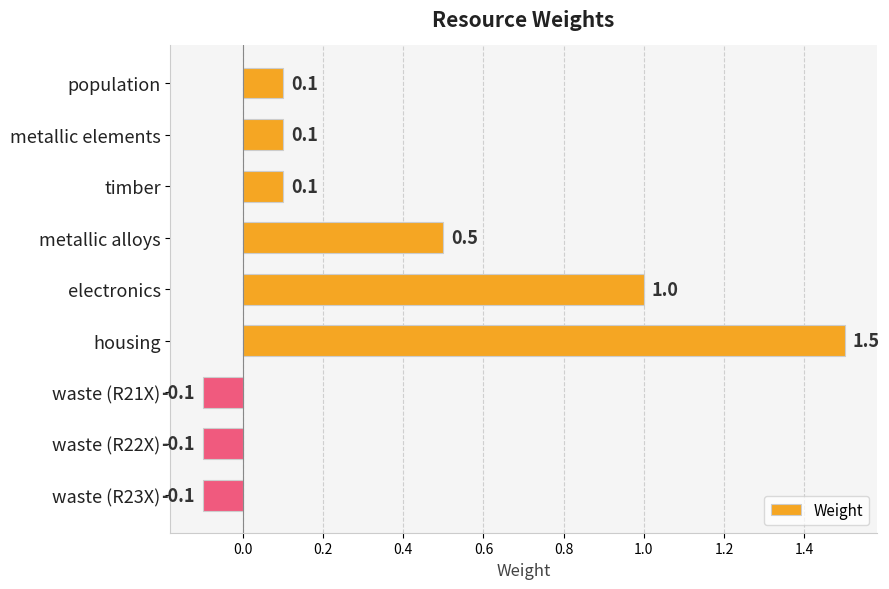

Reading top to bottom, transcribe all the data shown in this chart.

population=0.1	metallic elements=0.1	timber=0.1	metallic alloys=0.5	electronics=1.0	housing=1.5	waste (R21X)=-0.1	waste (R22X)=-0.1	waste (R23X)=-0.1